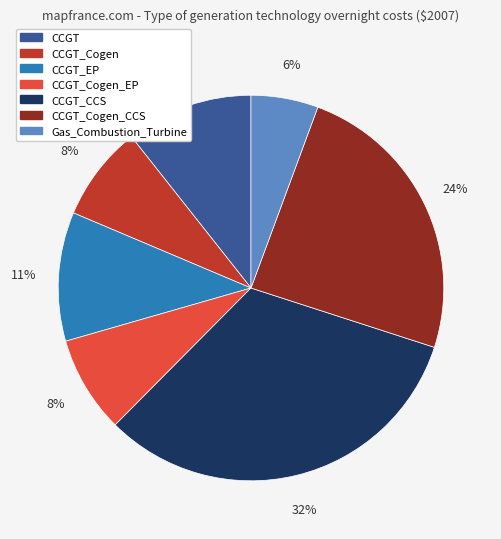

Does any single category account for the majority?

No